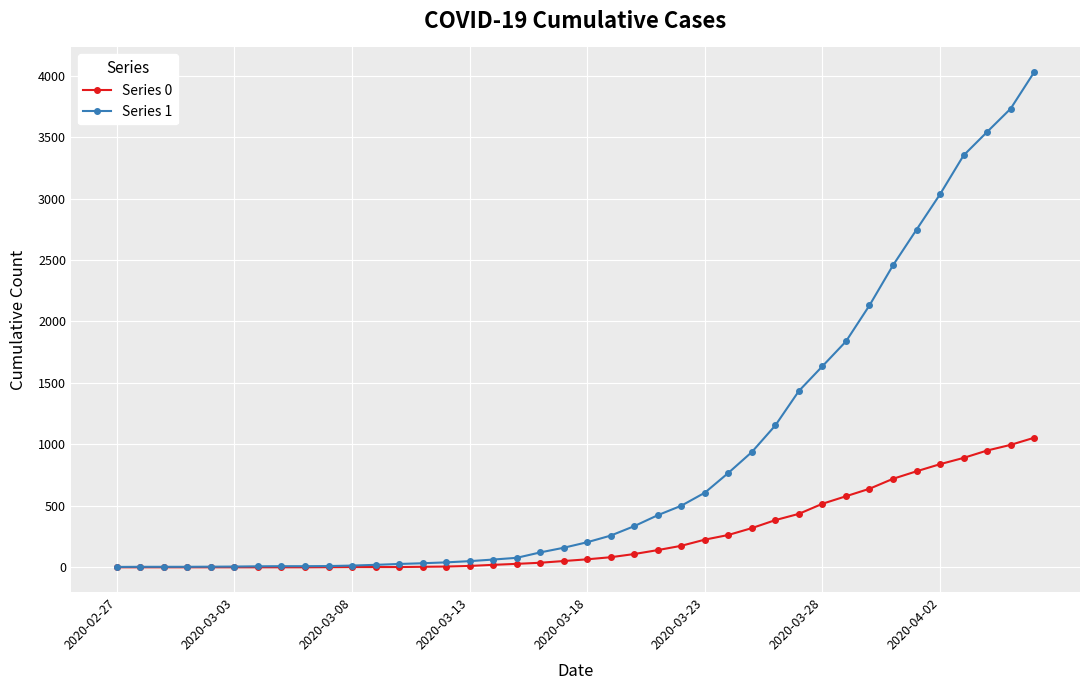

At how many categories does at least one series exceed 1214?

11